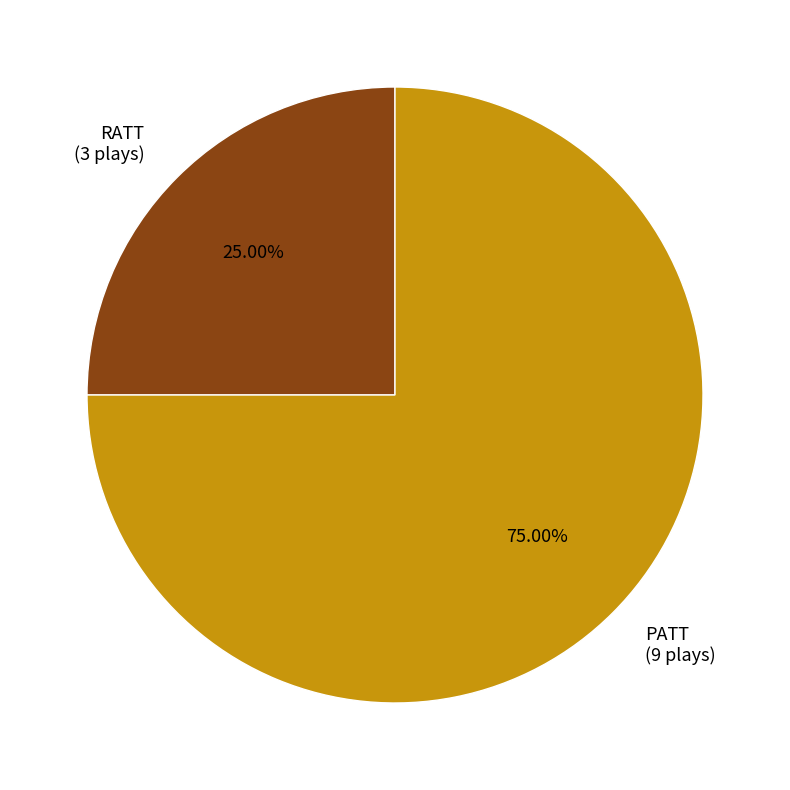

To the nearest percent, what is the combined percentage of PATT and RATT?

100%